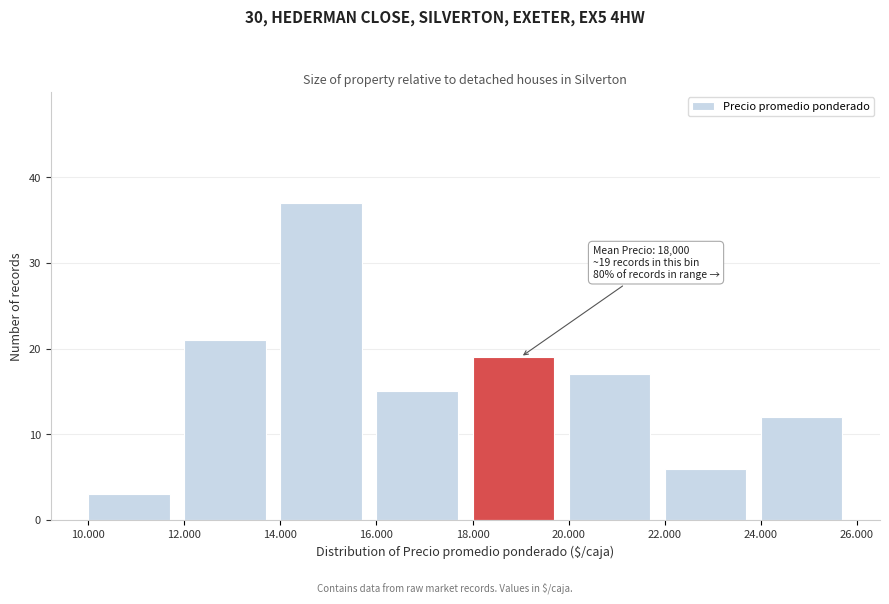

Reading left to right, what are all the values shown in this chart?

3	21	37	15	19	17	6	12